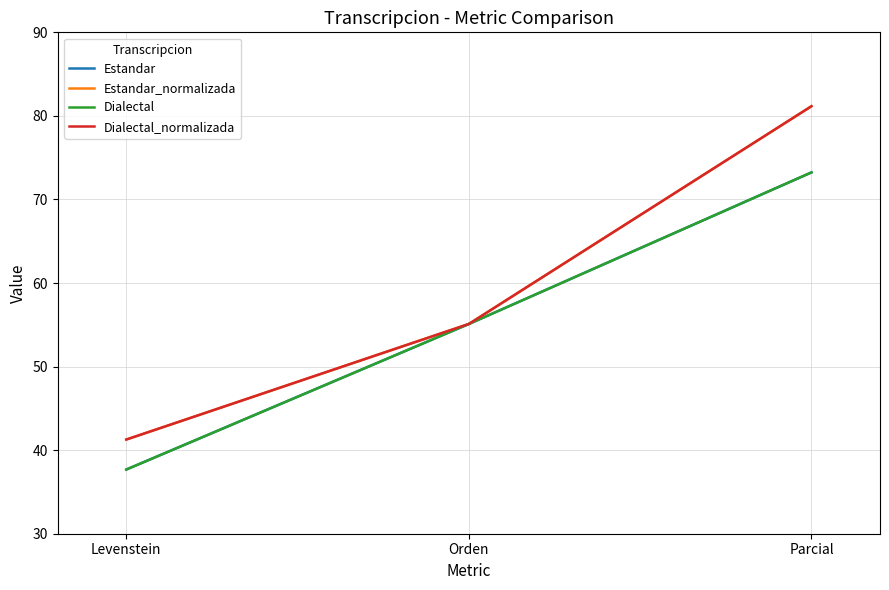

What is the value of the Dialectal point at the 3rd from the left?

73.2